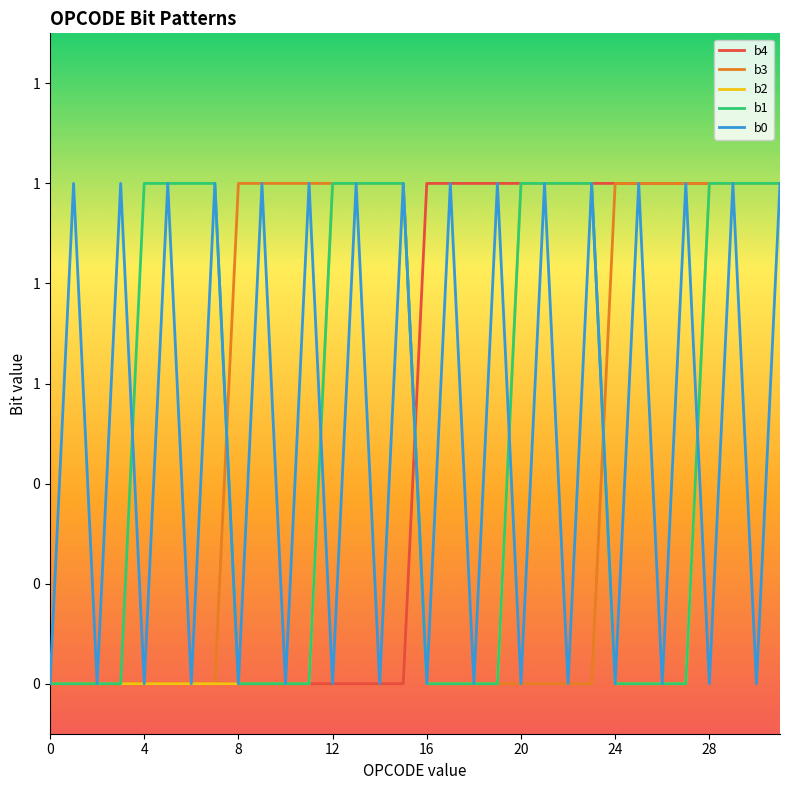

What are all the series names shown in the legend?

b4, b3, b2, b1, b0